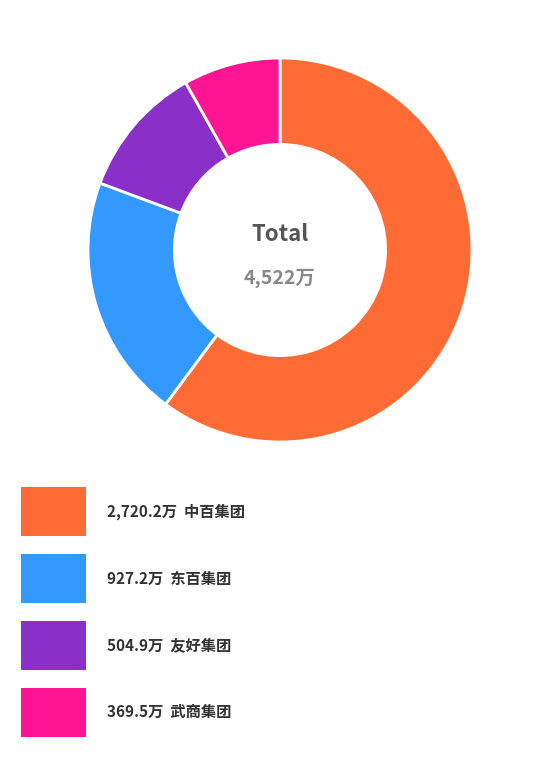

Is there a majority slice in this chart?

Yes